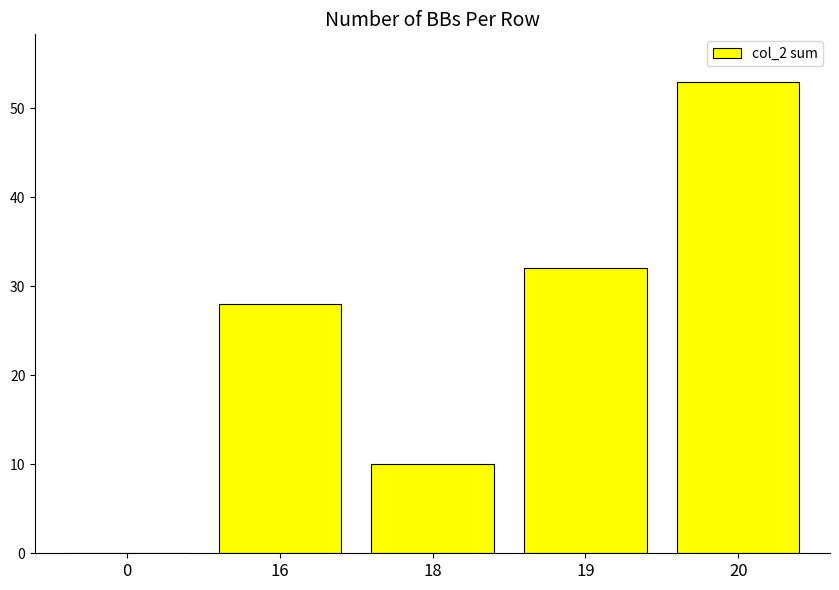

Between 19 and 20, which is larger?

20